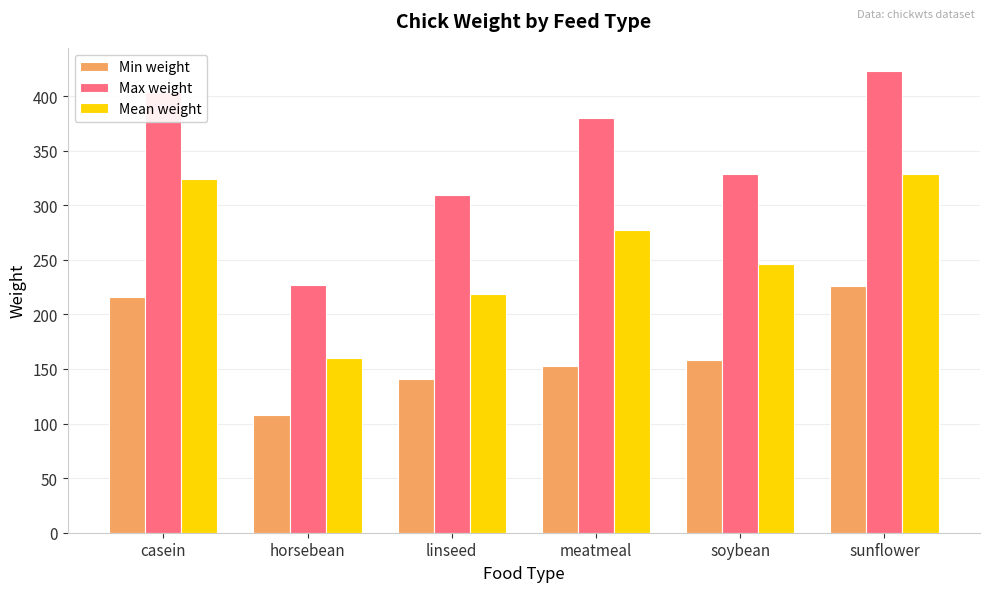

Rank the categories by Min weight value from highest to lowest.

sunflower, casein, soybean, meatmeal, linseed, horsebean